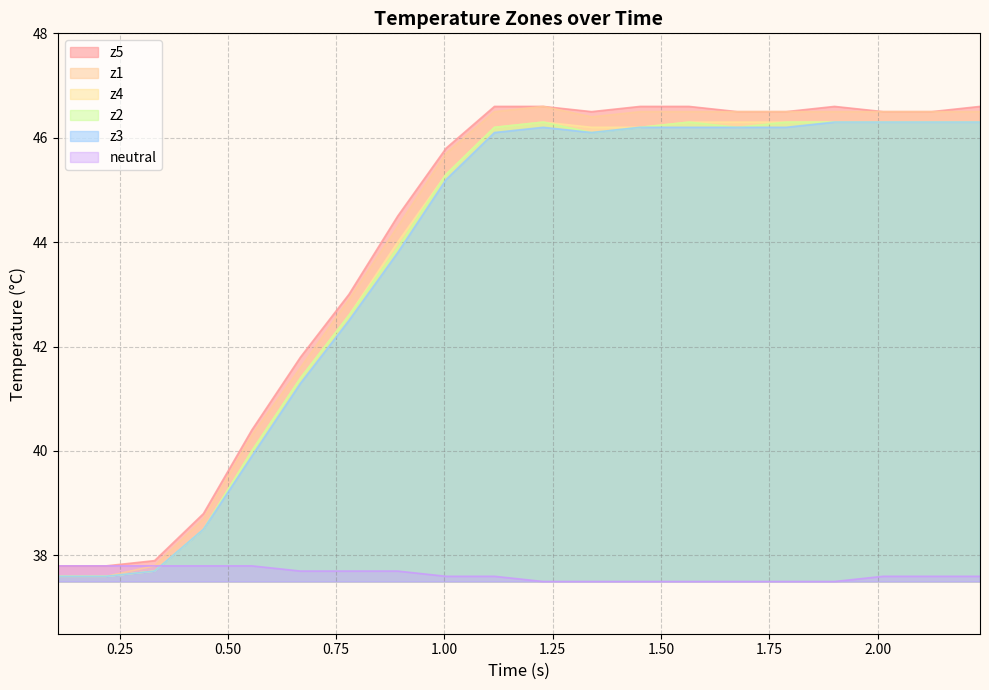

What is the minimum value shown in the chart?

37.5